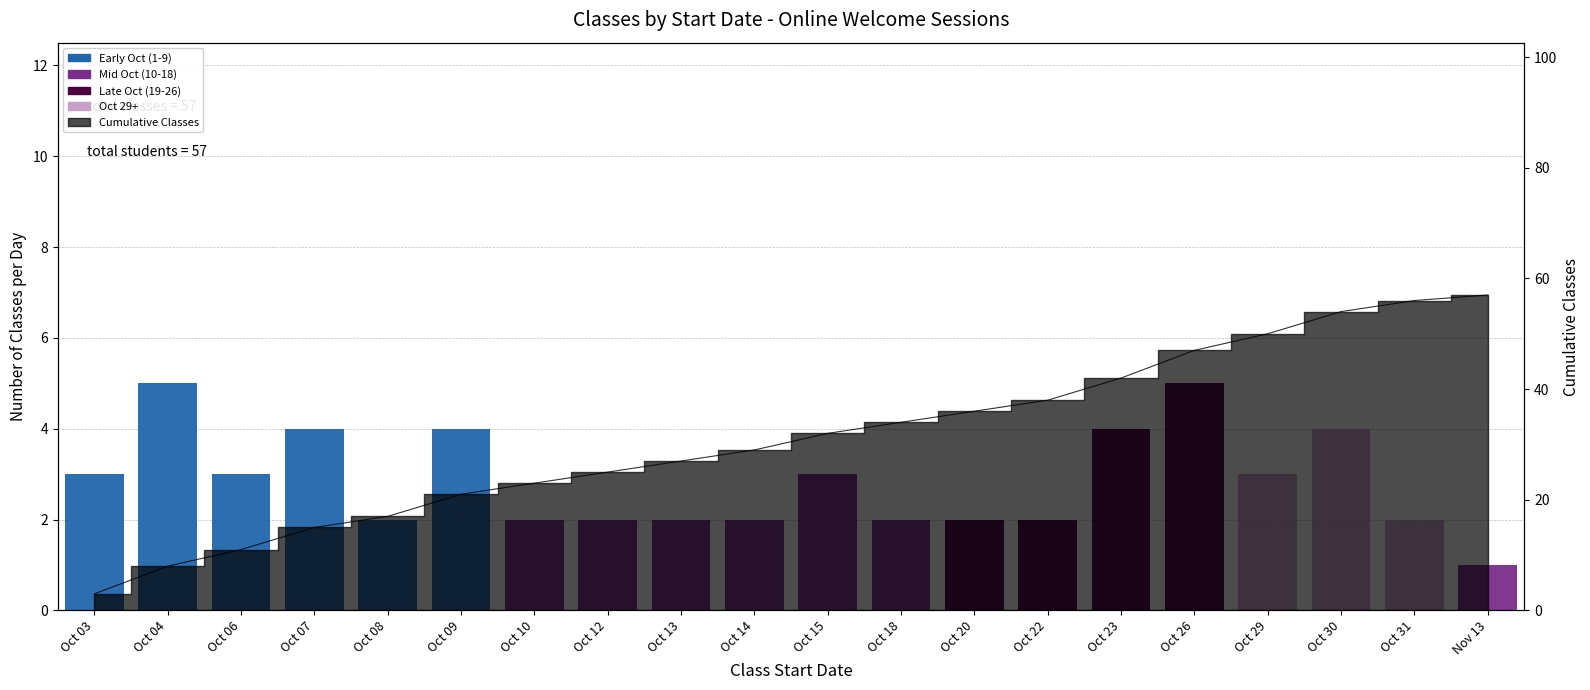

What is the approximate value at Oct 04?

5